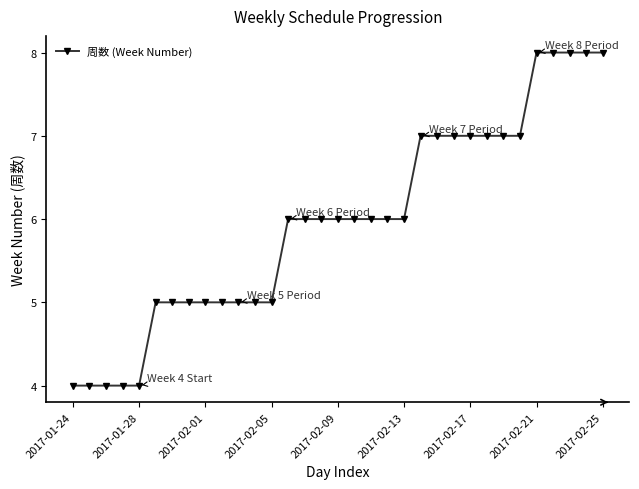

What is the average value?

6